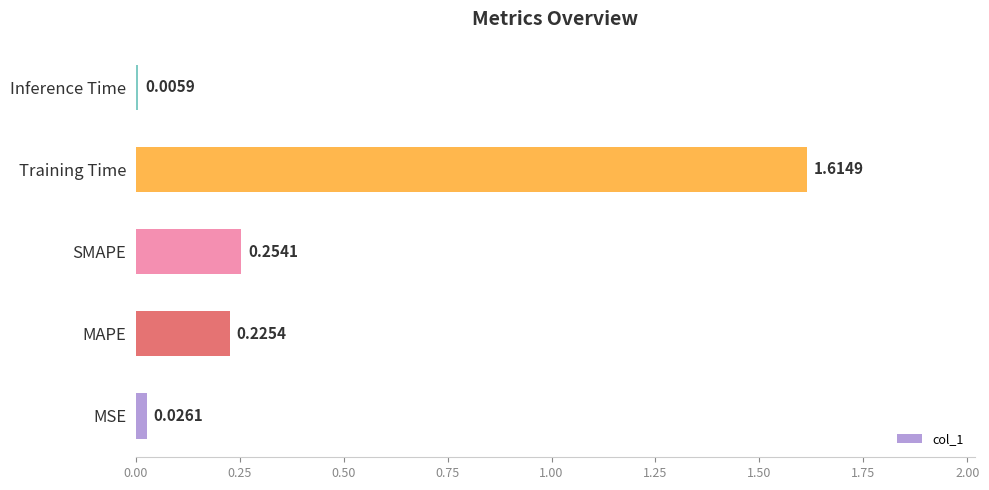

Where is the data nearest to the value 0?

Inference Time